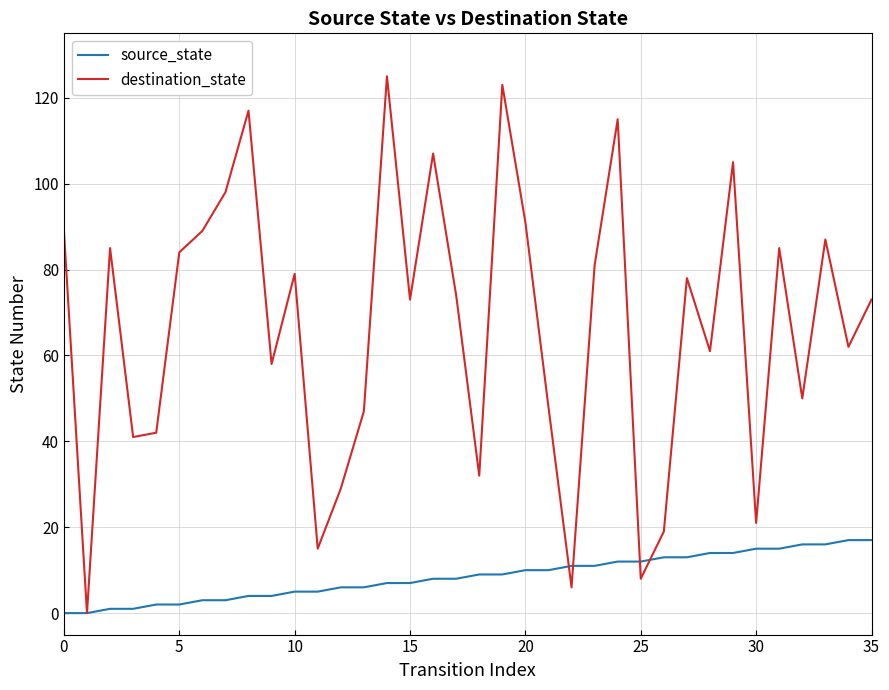

Which series has the largest total across all categories?

destination_state